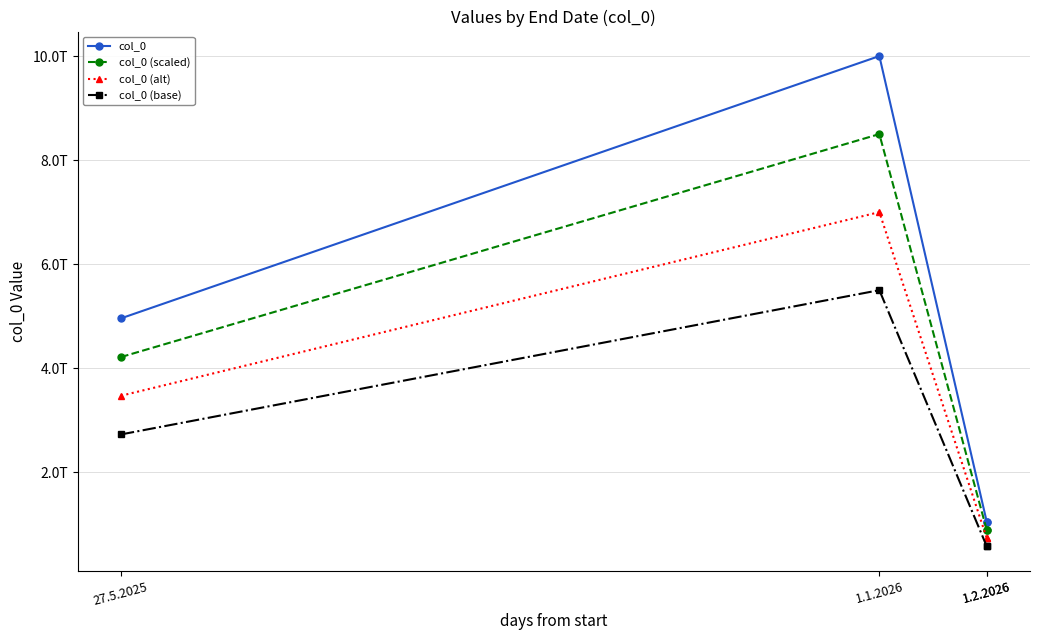

What is the sum of all col_0 values?

17058000000000